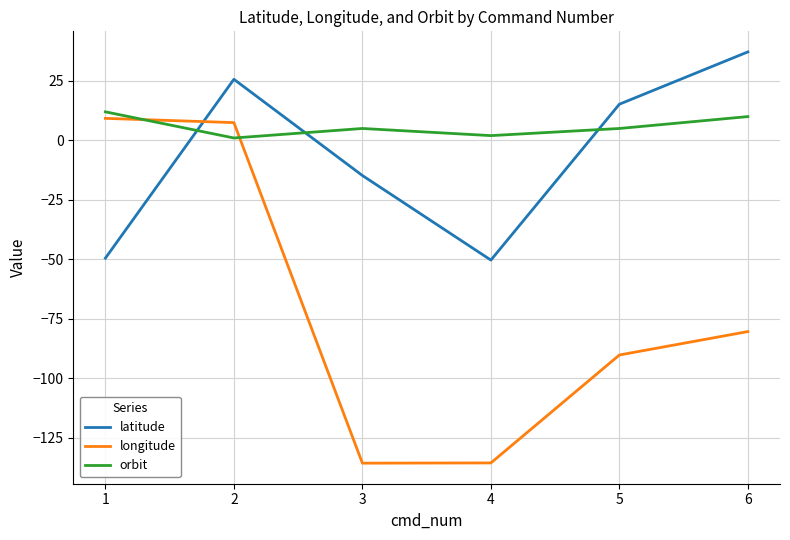

Rank the series by their average value, from lowest to highest.

longitude, latitude, orbit